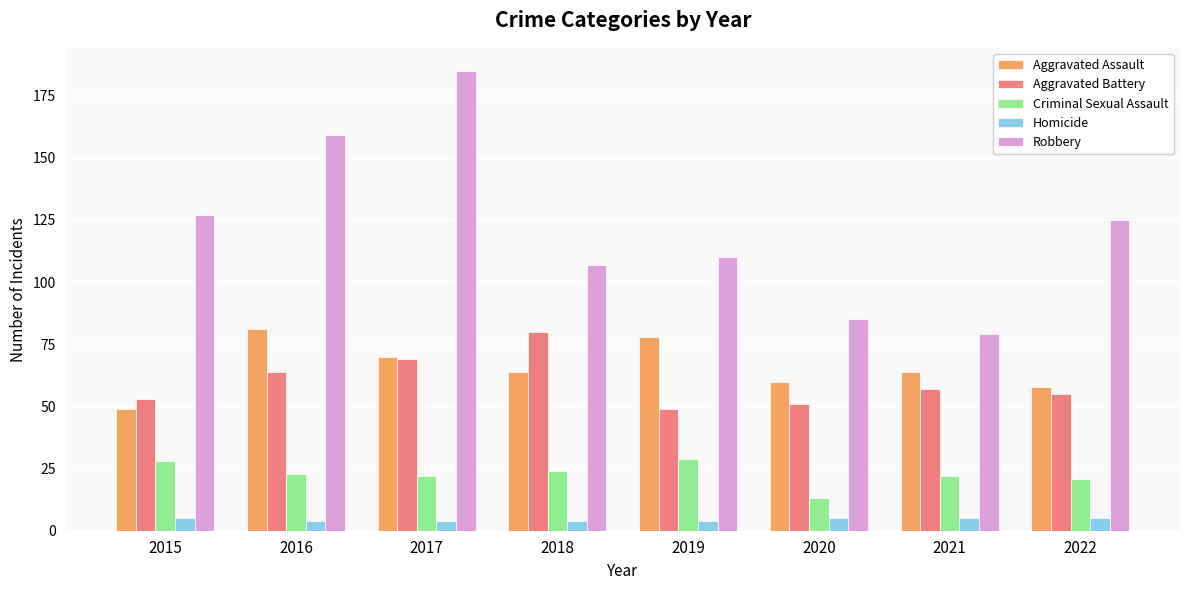

What is the difference between the second highest and second lowest values in the Aggravated Battery series?

18